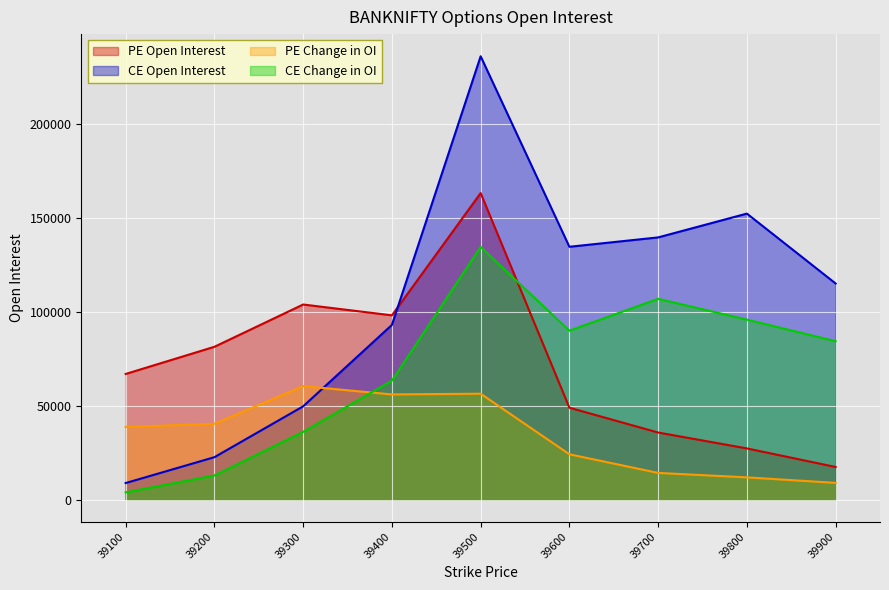

Reading right to left, extract all data points from this chart.

PE Open Interest: 39900=17410	39800=27309	39700=35776	39600=49001	39500=163385	39400=98225	39300=103994	39200=81467	39100=66984
CE Open Interest: 39900=115186	39800=152449	39700=139755	39600=134761	39500=236281	39400=93116	39300=49733	39200=22627	39100=8846
PE Change in OI: 39900=8952	39800=11876	39700=14256	39600=24179	39500=56471	39400=56077	39300=60504	39200=40432	39100=38757
CE Change in OI: 39900=84448	39800=95945	39700=107012	39600=90075	39500=134668	39400=63445	39300=36136	39200=12874	39100=3873